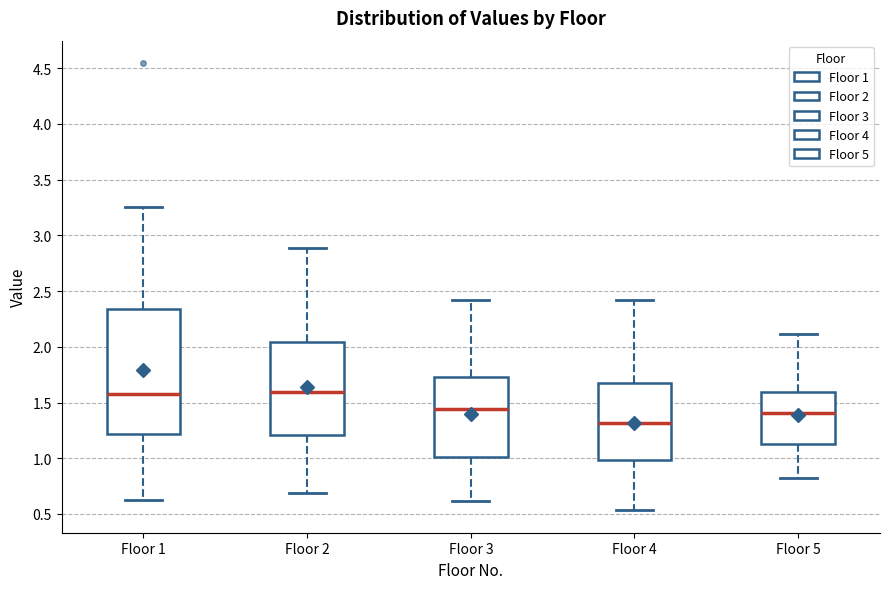

Where does the upper whisker of the box for Floor 2 end on the y-axis? The values are not printed on the chart, so give them approximately, as read against the axis.

2.90